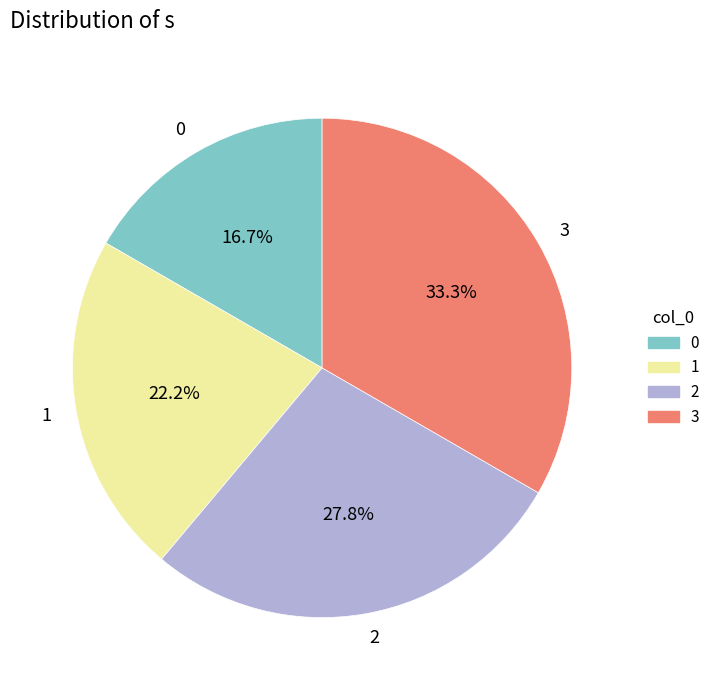

Rank the categories by value from highest to lowest.

3, 2, 1, 0